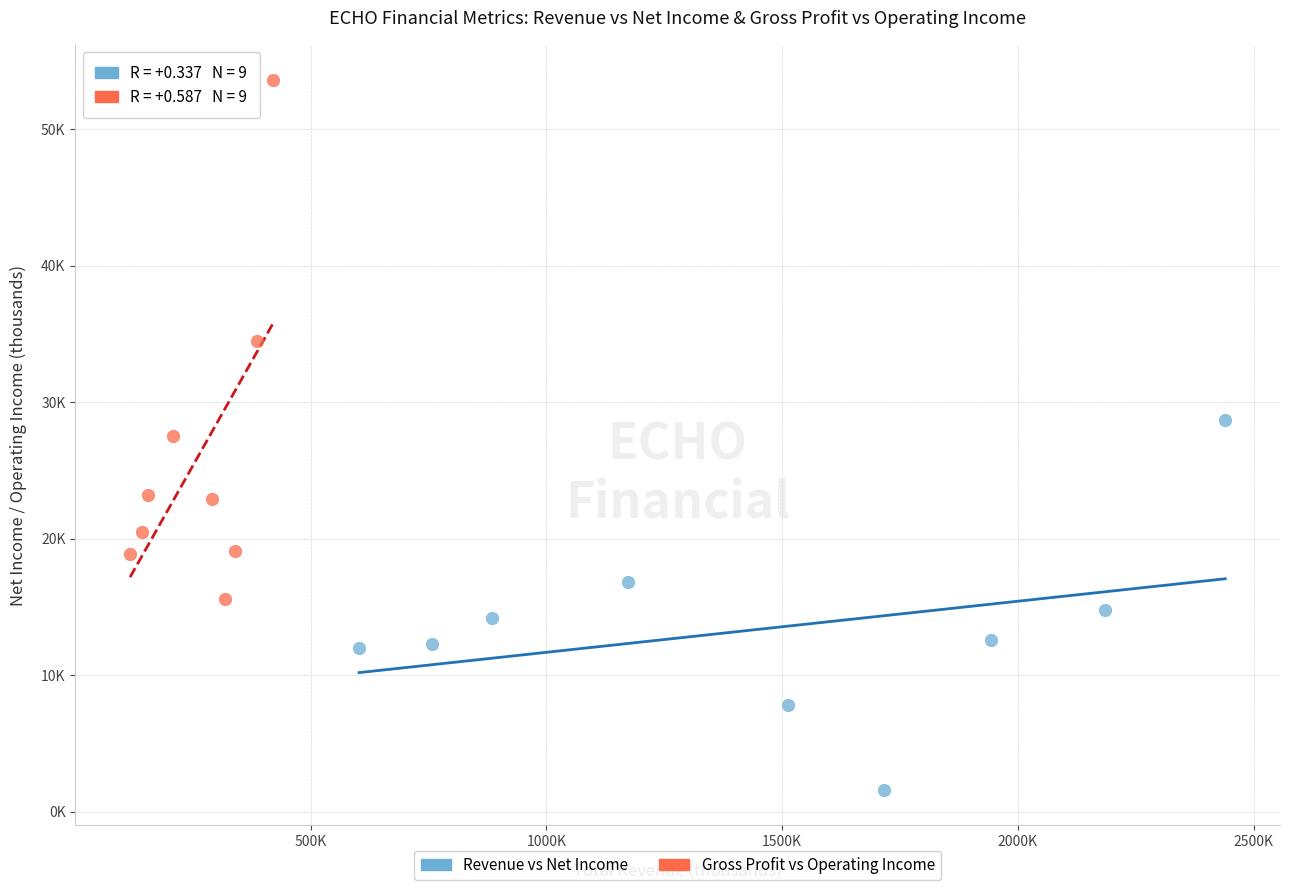

What are all the series names shown in the legend?

Revenue vs Net Income, Gross Profit vs Operating Income